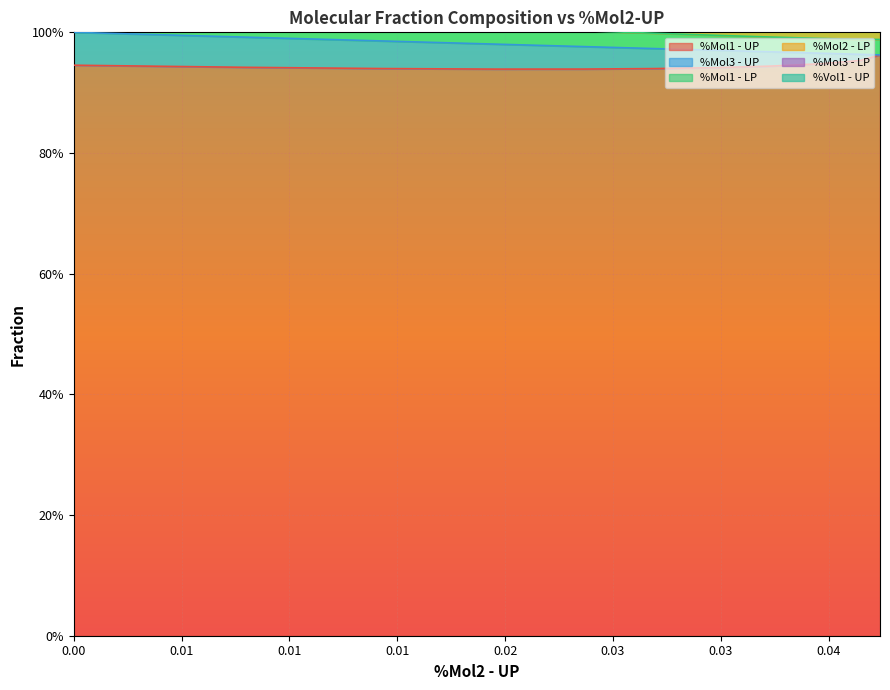

True or false: %Mol1 - UP and %Mol1 - LP cross at least once.

False